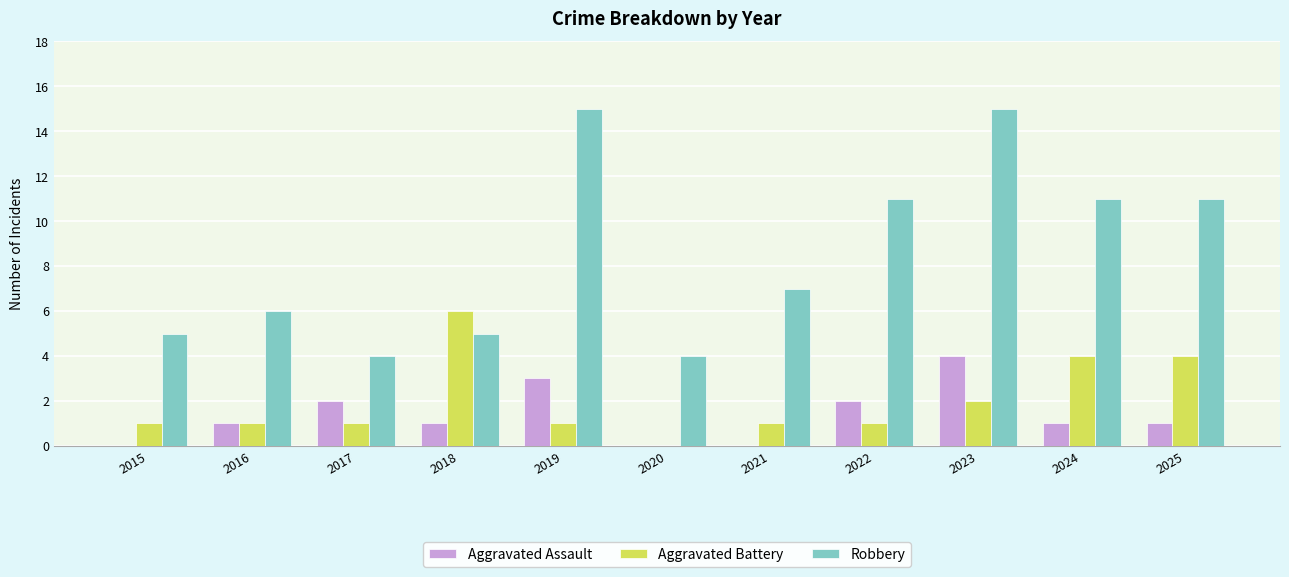

What is the highest value of the Aggravated Assault series?

4